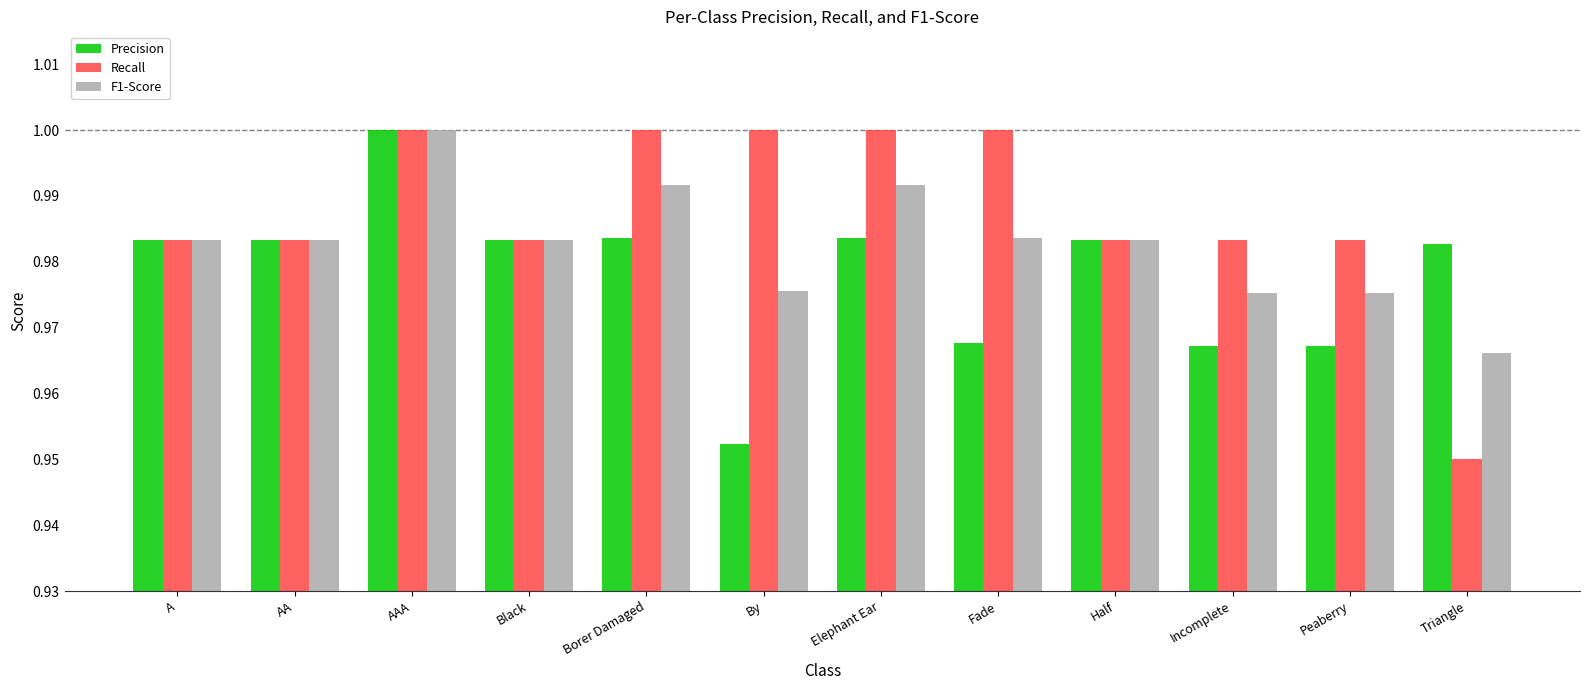

Rank the series at Peaberry from highest to lowest value.

Recall, F1-Score, Precision